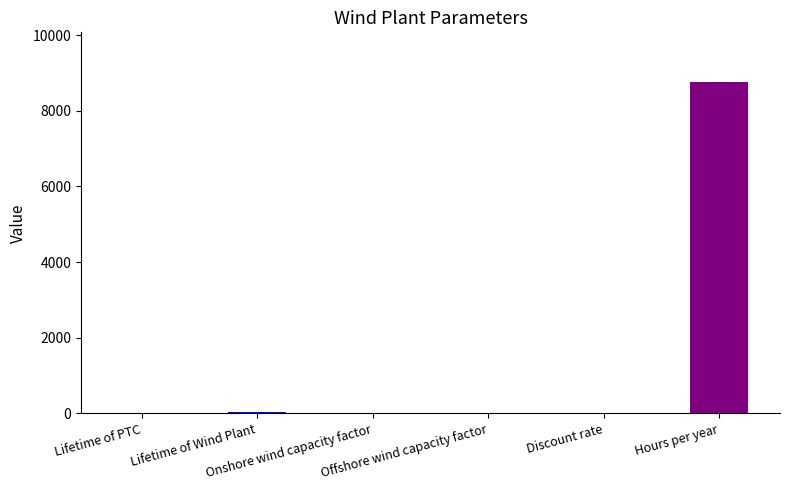

What is the greatest value displayed?

8760.0